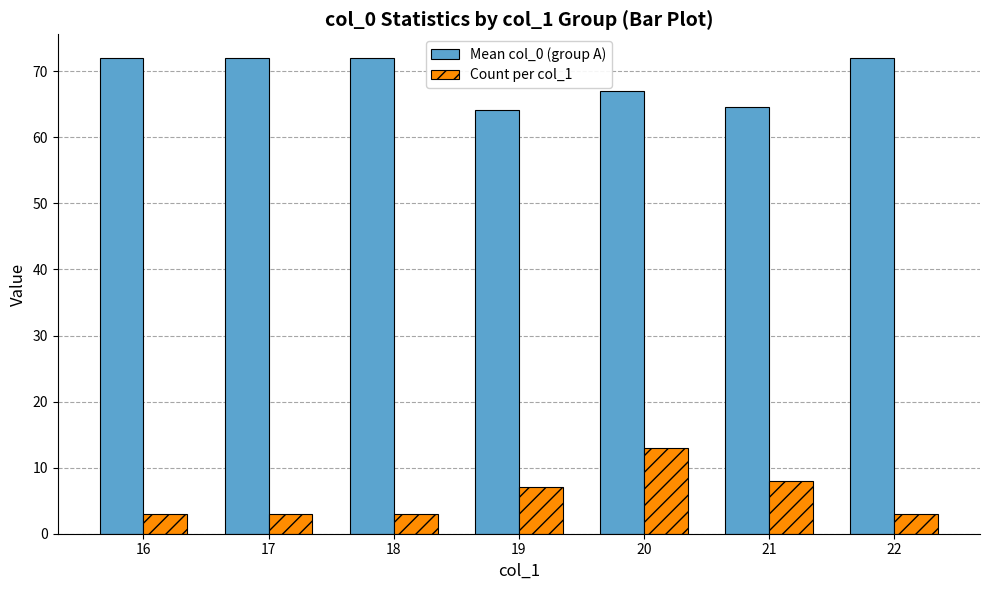

How many bars are there in each group?

2